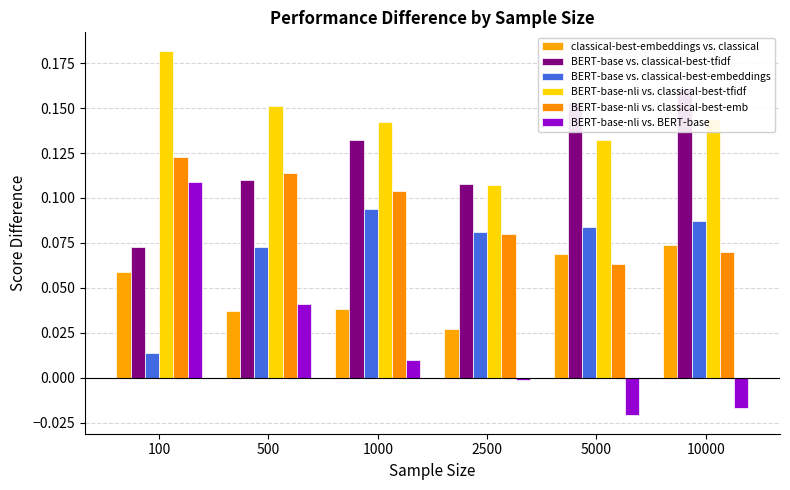

Are the bars horizontal?

No